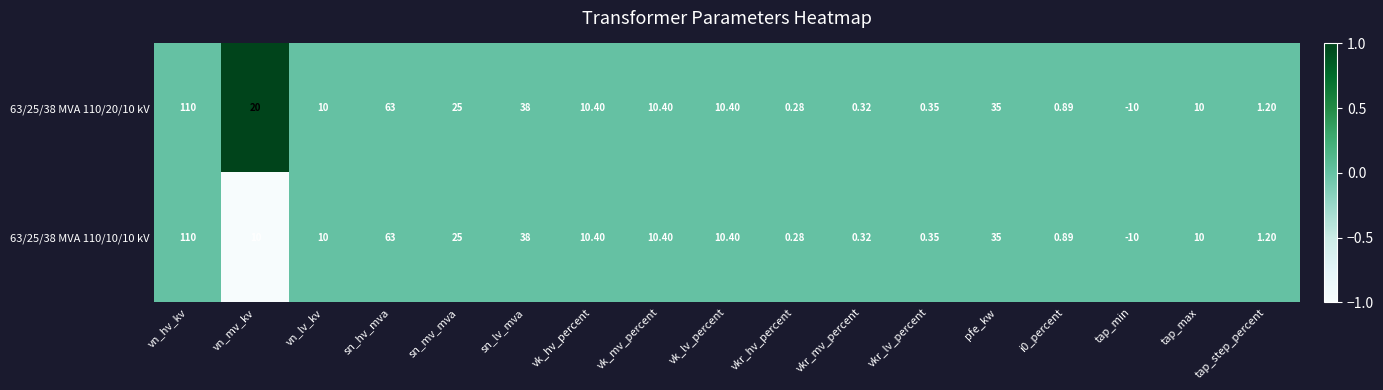

Rank the series by their average value, from highest to lowest.

63/25/38 MVA 110/20/10 kV, 63/25/38 MVA 110/10/10 kV